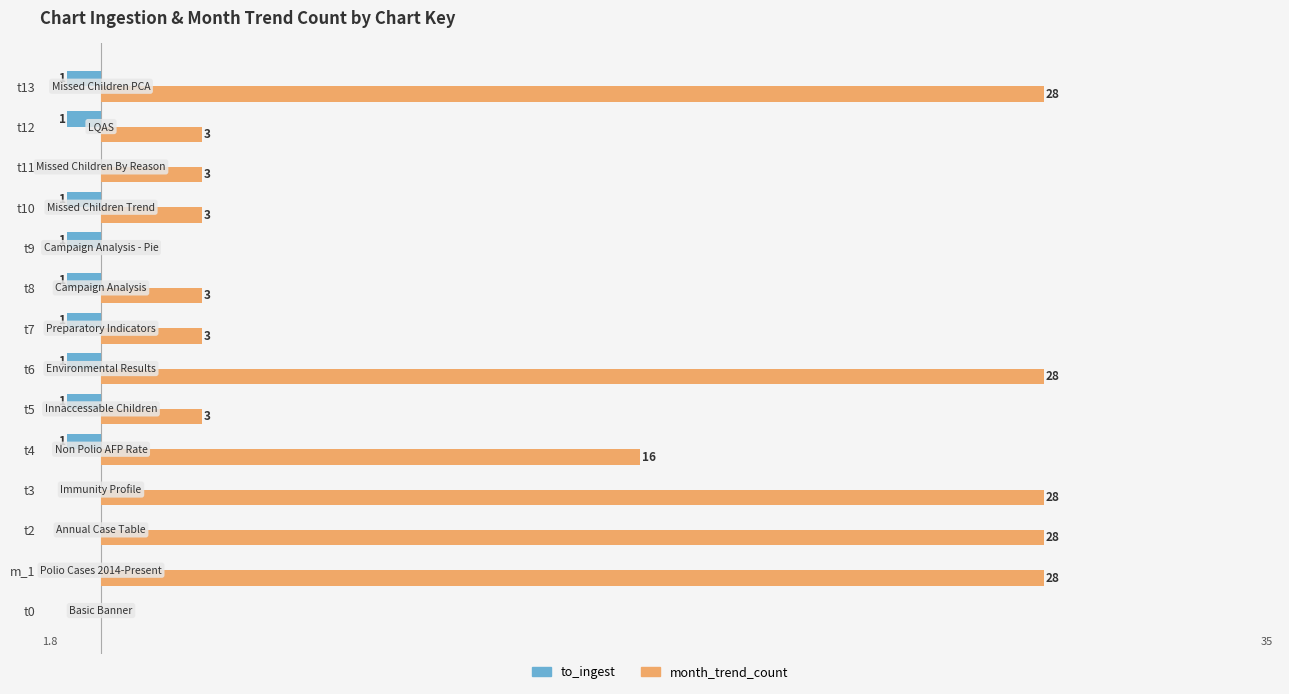

Between t3 and t11, which series saw the biggest shift?

month_trend_count